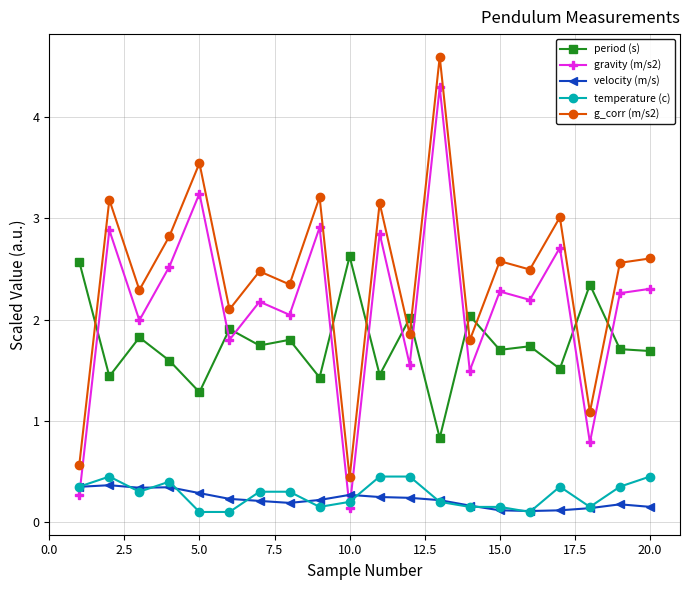

Count the velocity (m/s) values in the range 0 to 1.

20